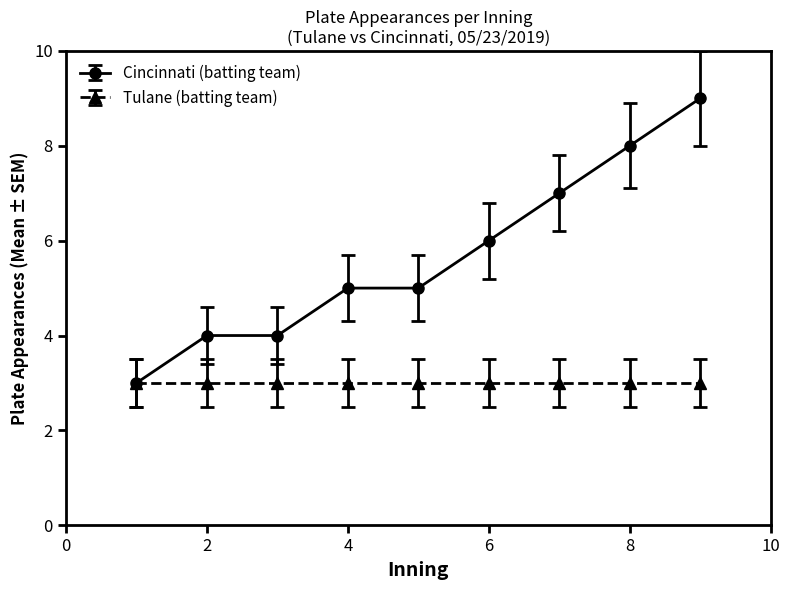

Which series has the largest range (max minus min)?

Cincinnati (batting team)